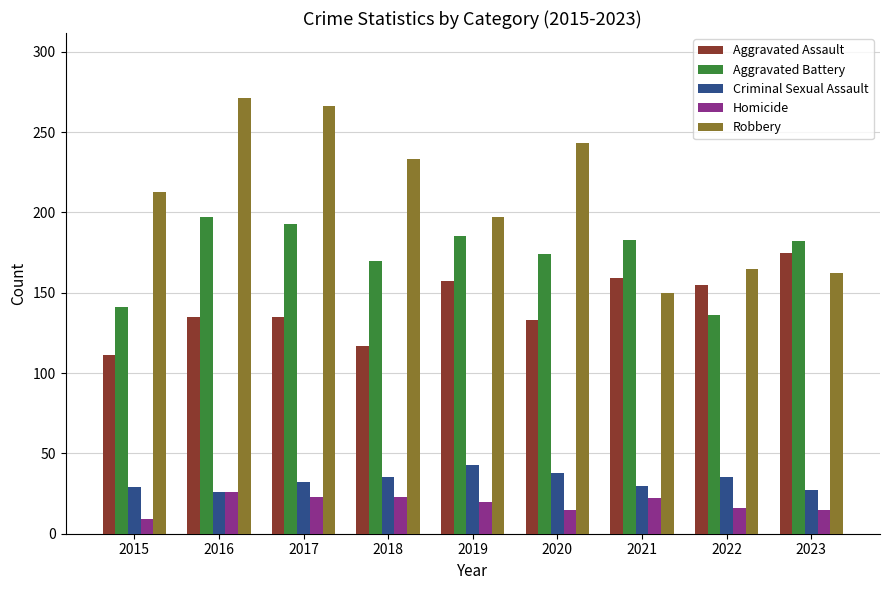

Rank the series by their maximum value, from highest to lowest.

Robbery, Aggravated Battery, Aggravated Assault, Criminal Sexual Assault, Homicide